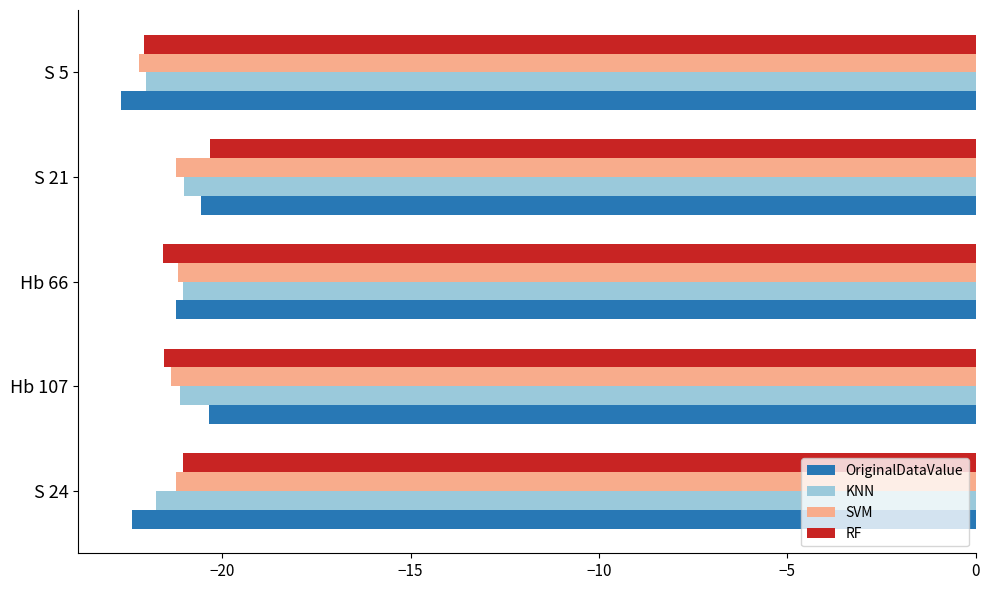

The SVM series shows -21.2 at S 21. True or false?

True